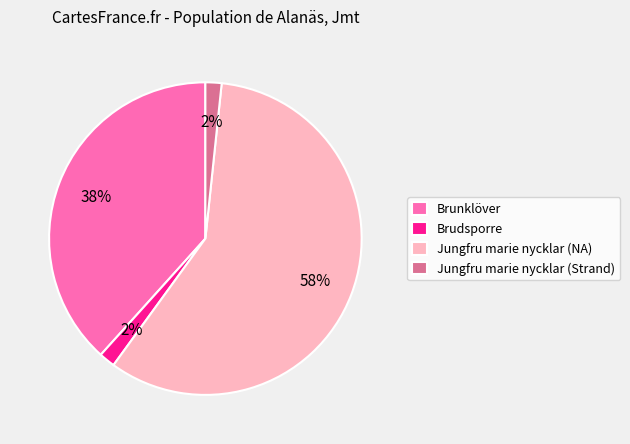

Is it true that Jungfru marie nycklar (NA) is 58% of the pie?

True